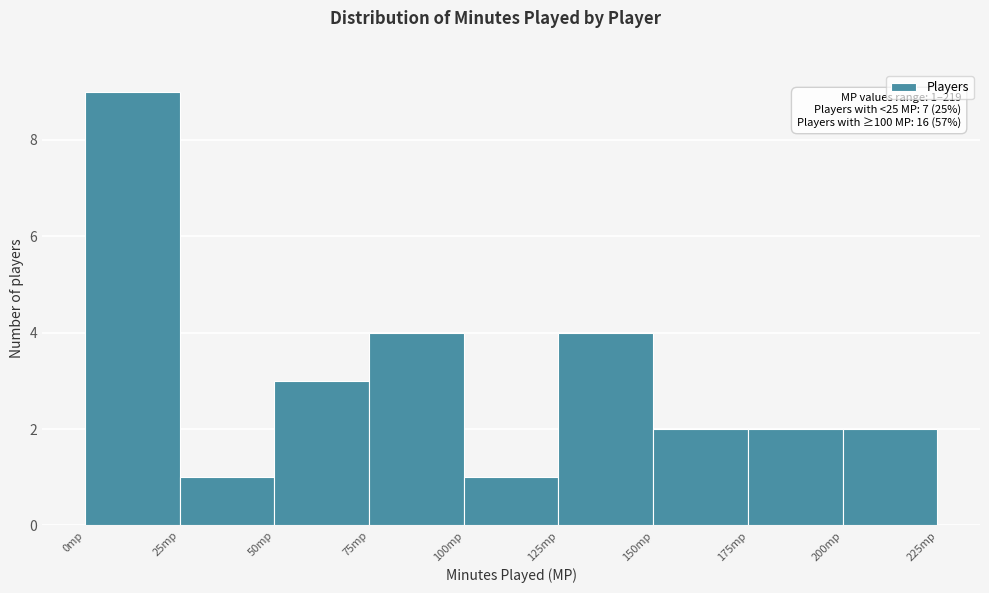

Over which range of the x-axis is the bar tallest?

0 to 25